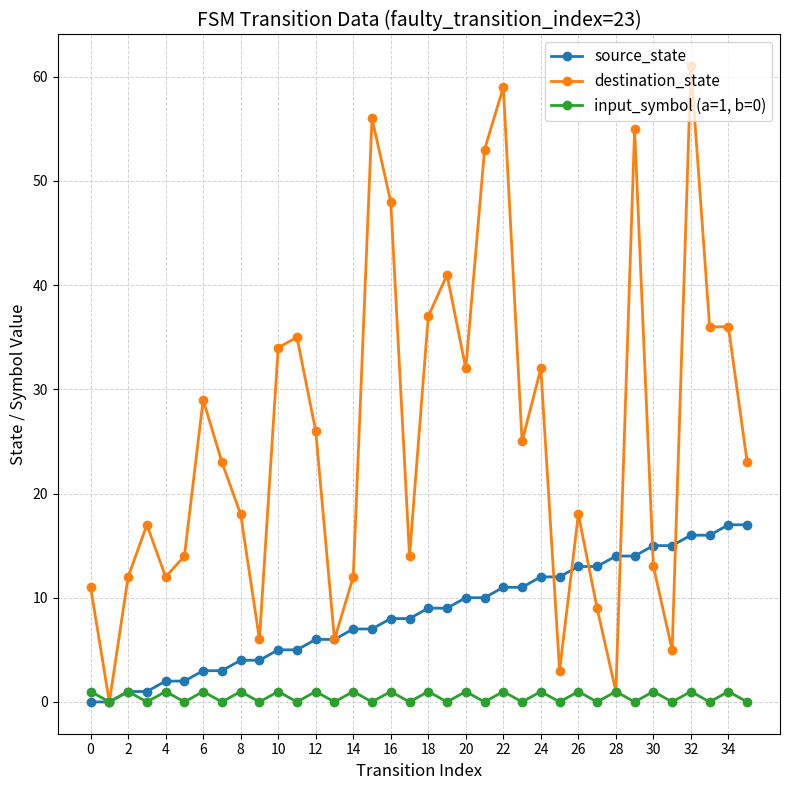

What is the greatest value displayed?

61